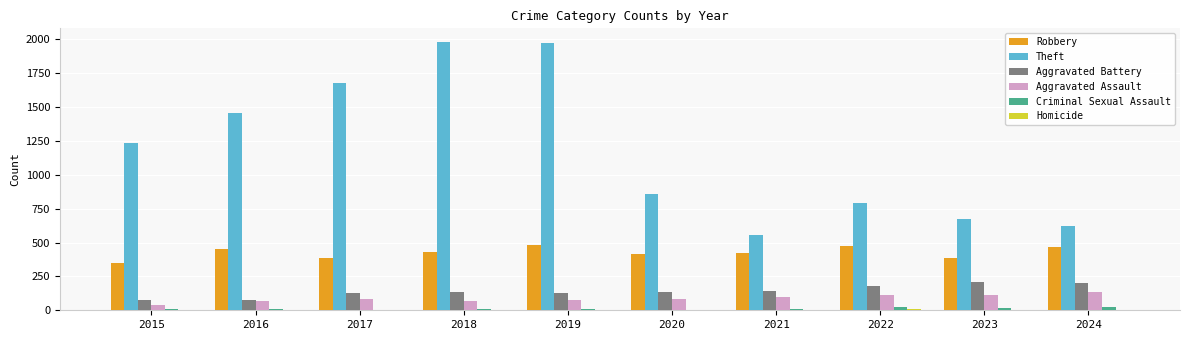

The Theft series shows 855 at 2020. True or false?

True